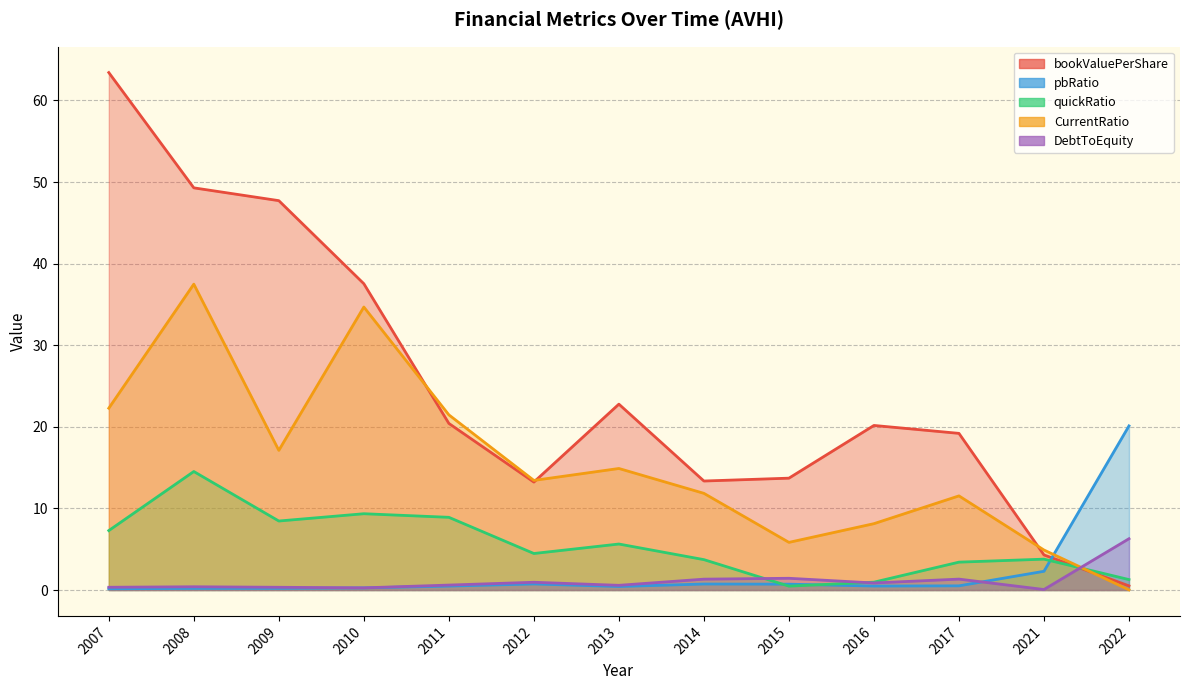

What is the average value of the DebtToEquity series?

1.1